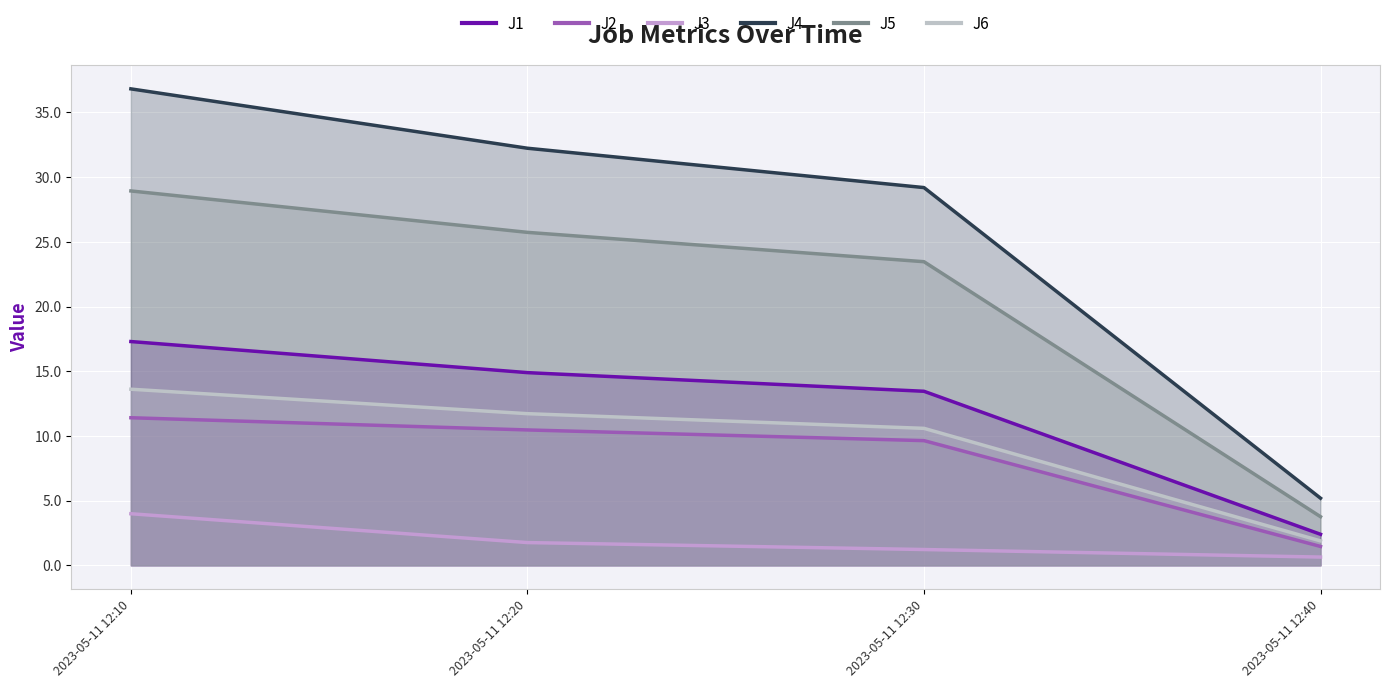

True or false: J5 and J3 intersect in this chart.

False